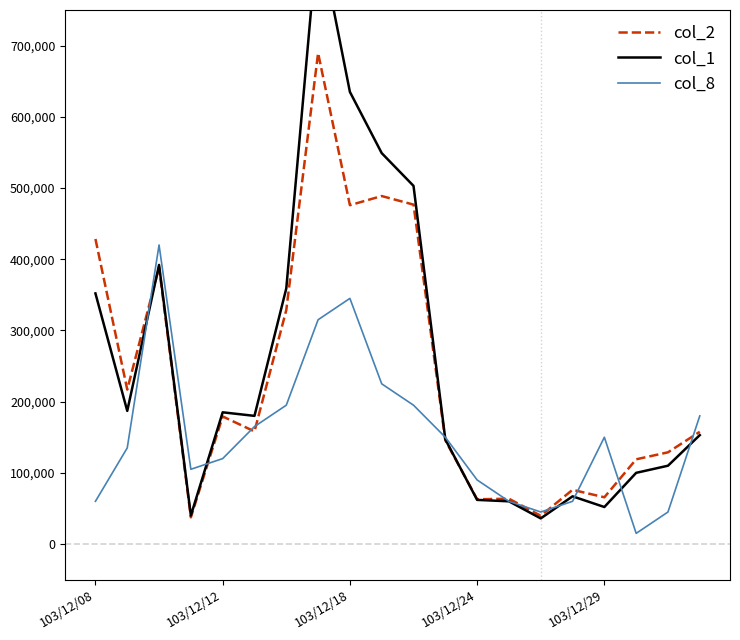

True or false: col_8 and col_2 intersect in this chart.

True